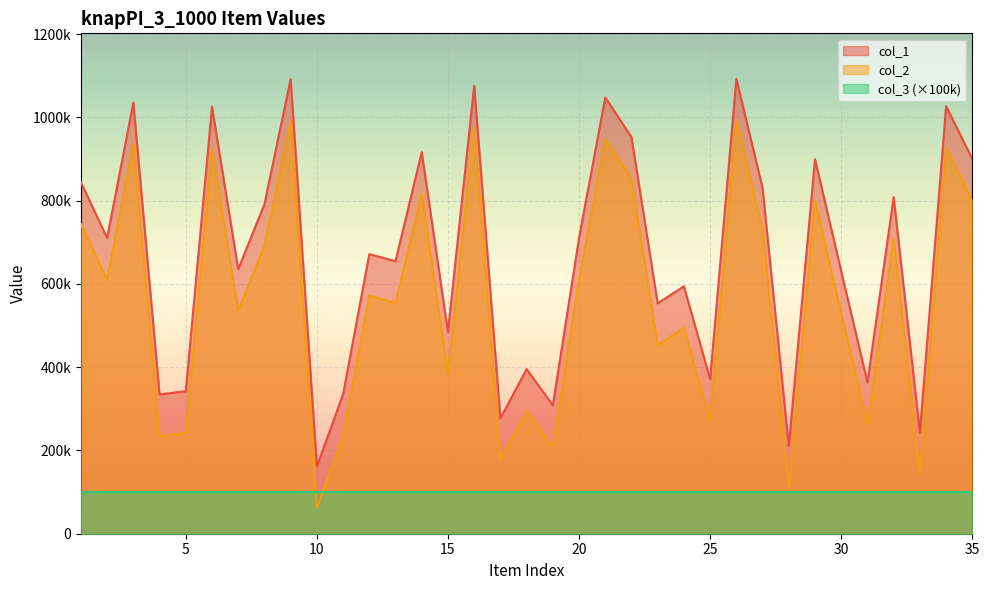

What is the average value of the col_2 series?

566611